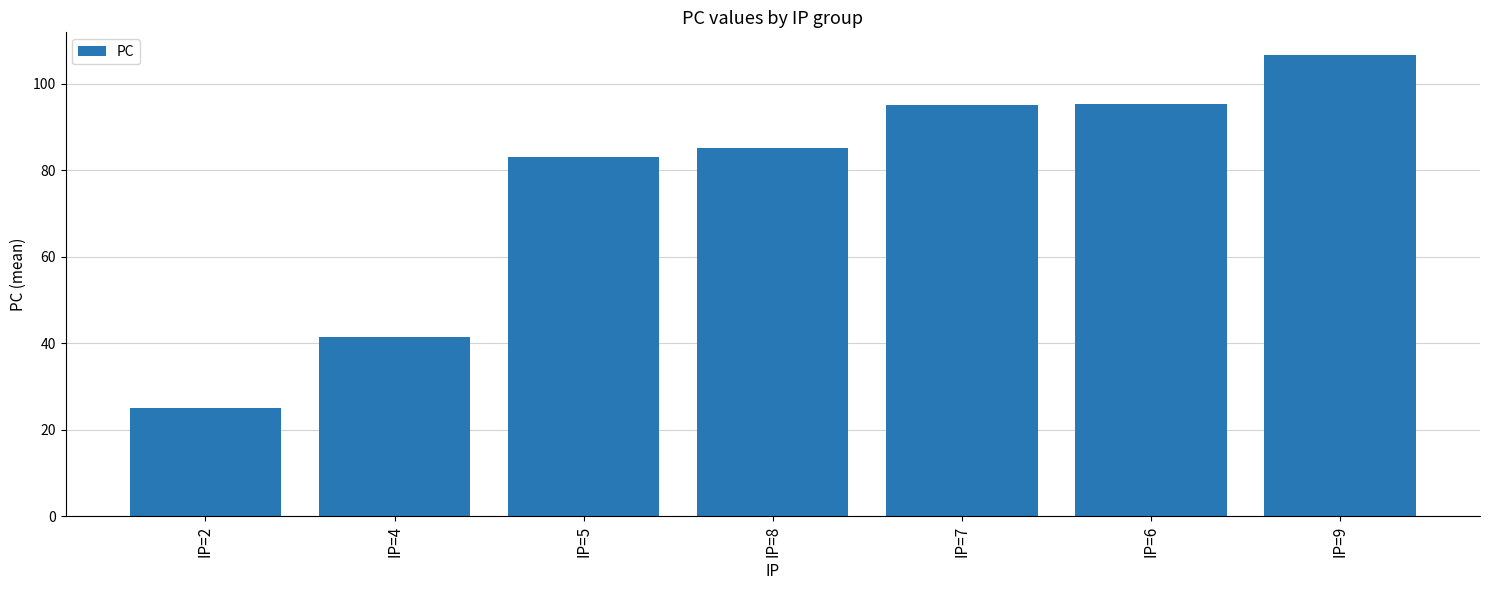

How many data points does each series have?

7